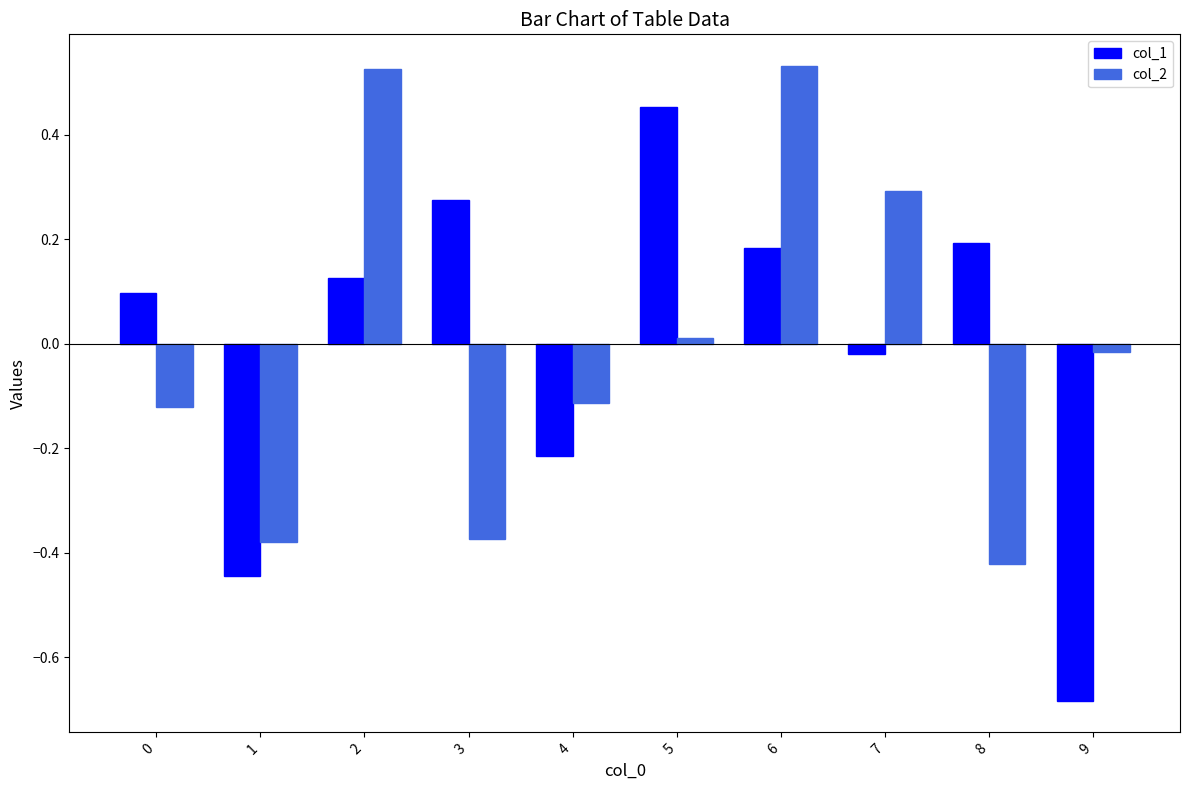

How many bars are there in total?

20